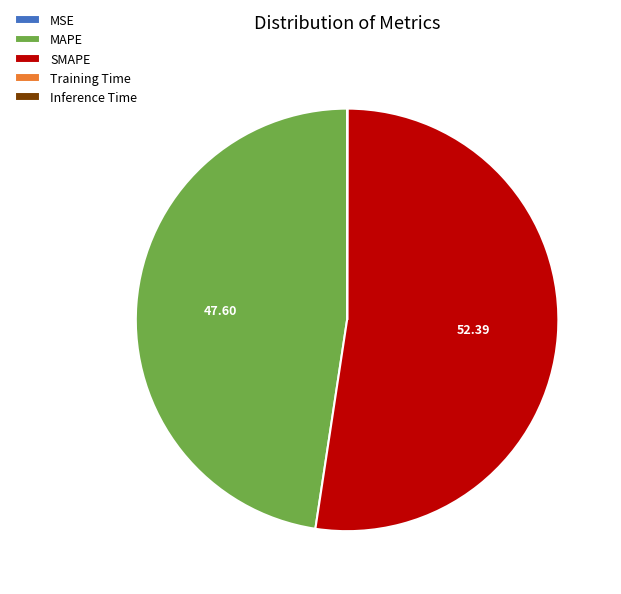

The MAPE slice represents 48% of the pie. True or false?

True